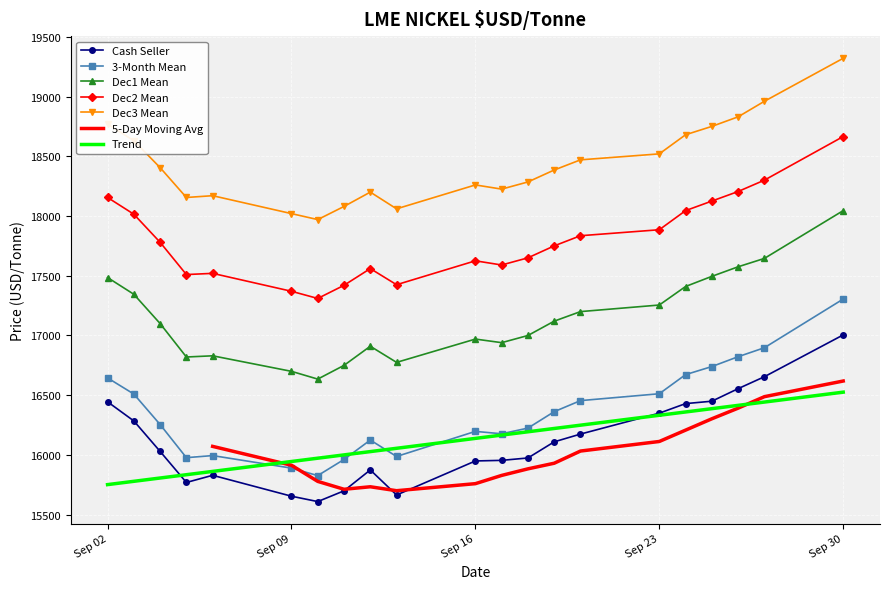

At which label is Dec1 Mean closest to 17340?

2024-09-03